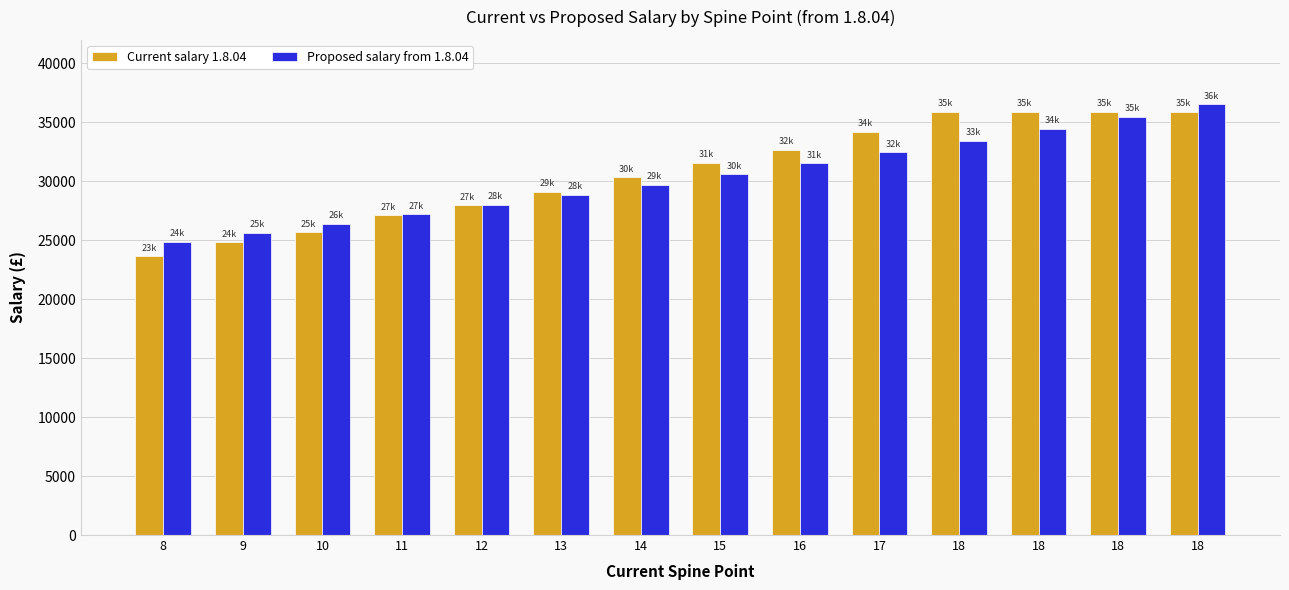

At which category is the sum across all series the highest?

18